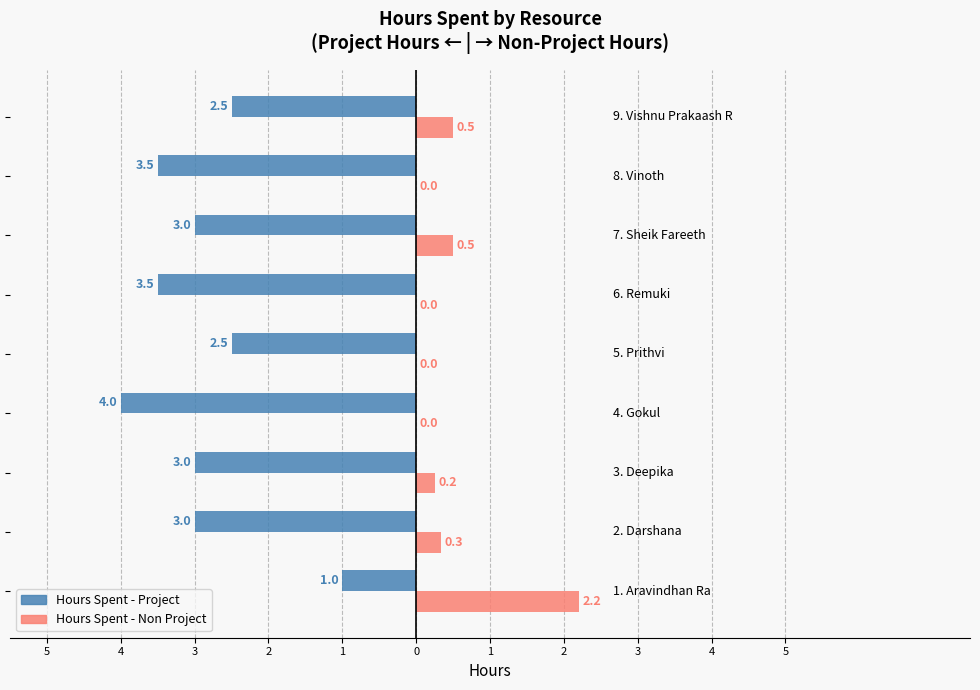

What is the difference between the maximum and minimum values in the Hours Spent - Non Project series?

2.2